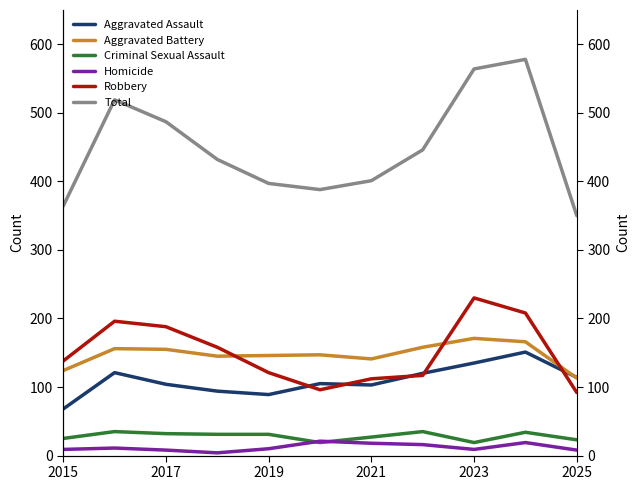

In Total, how many points are higher than both neighbors (excluding endpoints)?

2